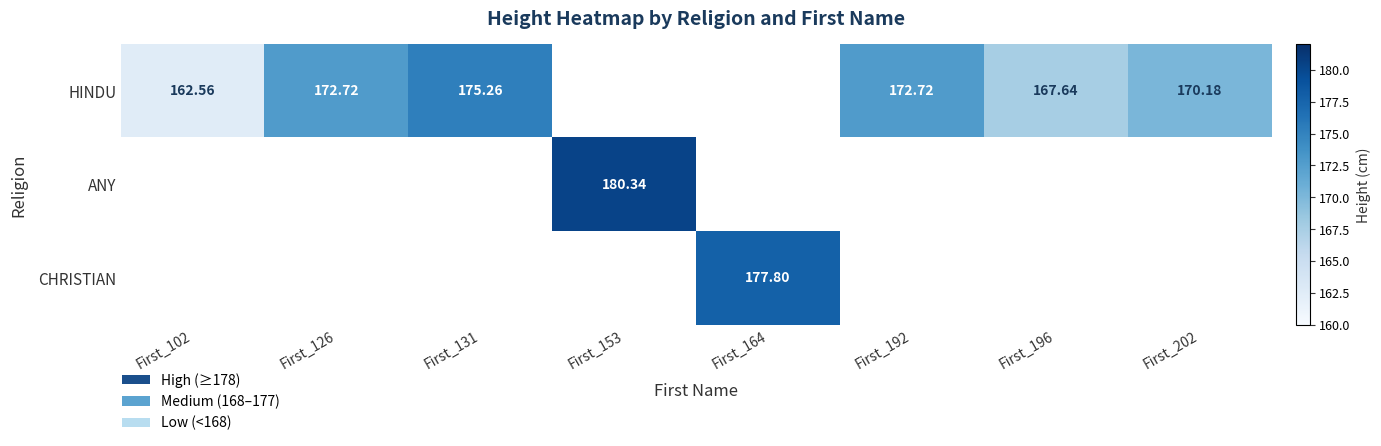

Which series has the largest range (max minus min)?

HINDU